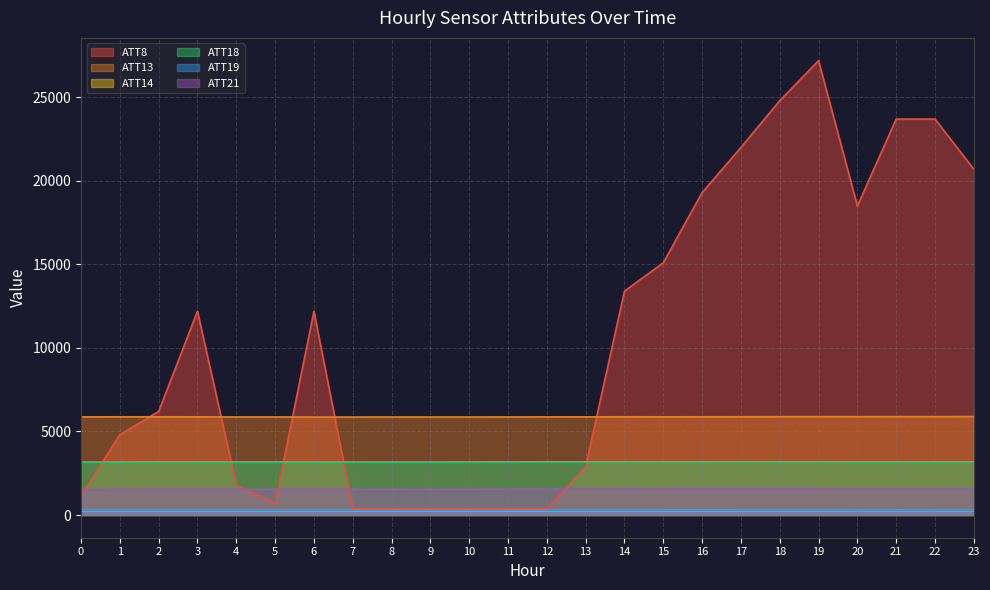

What is the total value across all series at 9?

11523.1